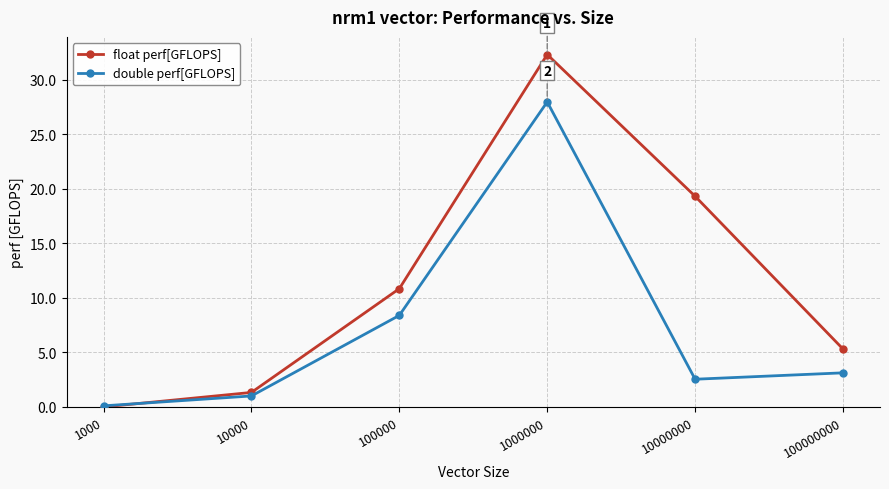

What is the highest value of the float perf[GFLOPS] series?

32.3